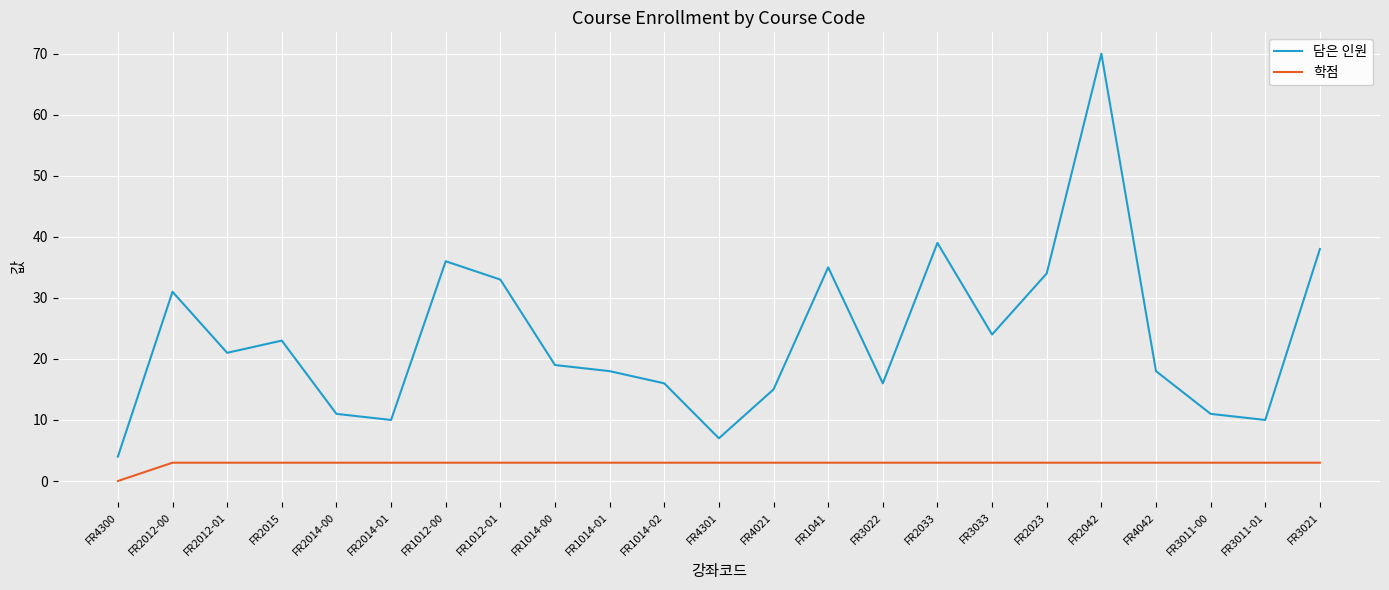

What is the difference between the maximum and minimum values in the 담은 인원 series?

66